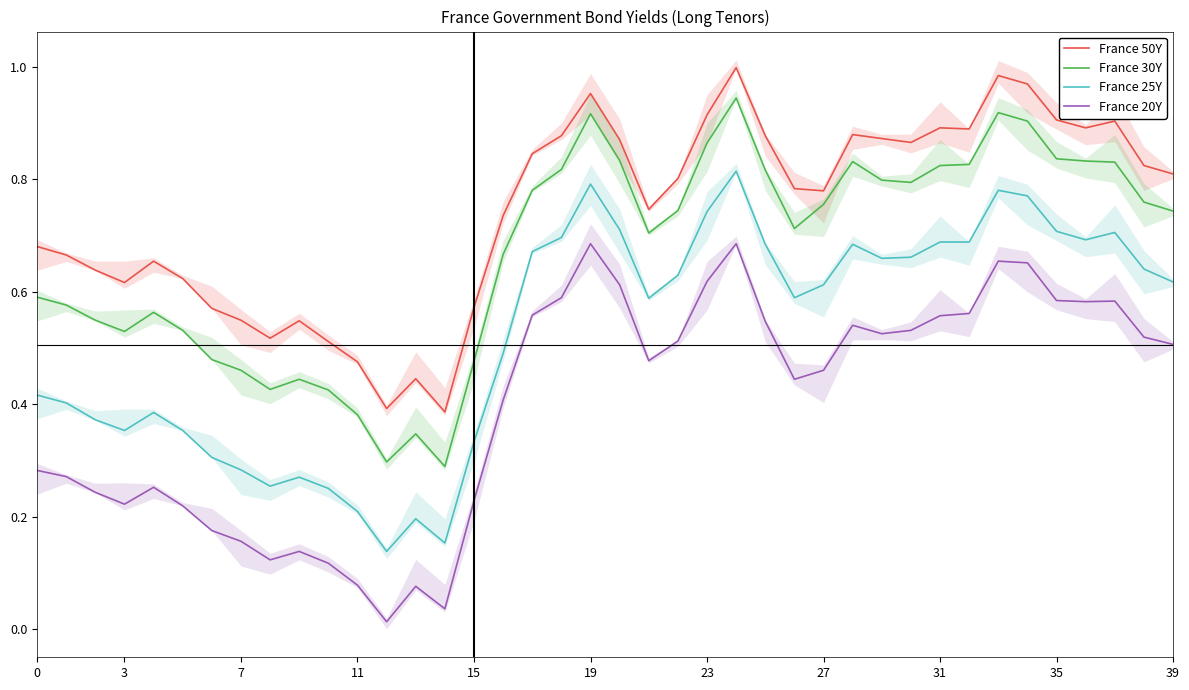

How many lines are shown in the chart?

4